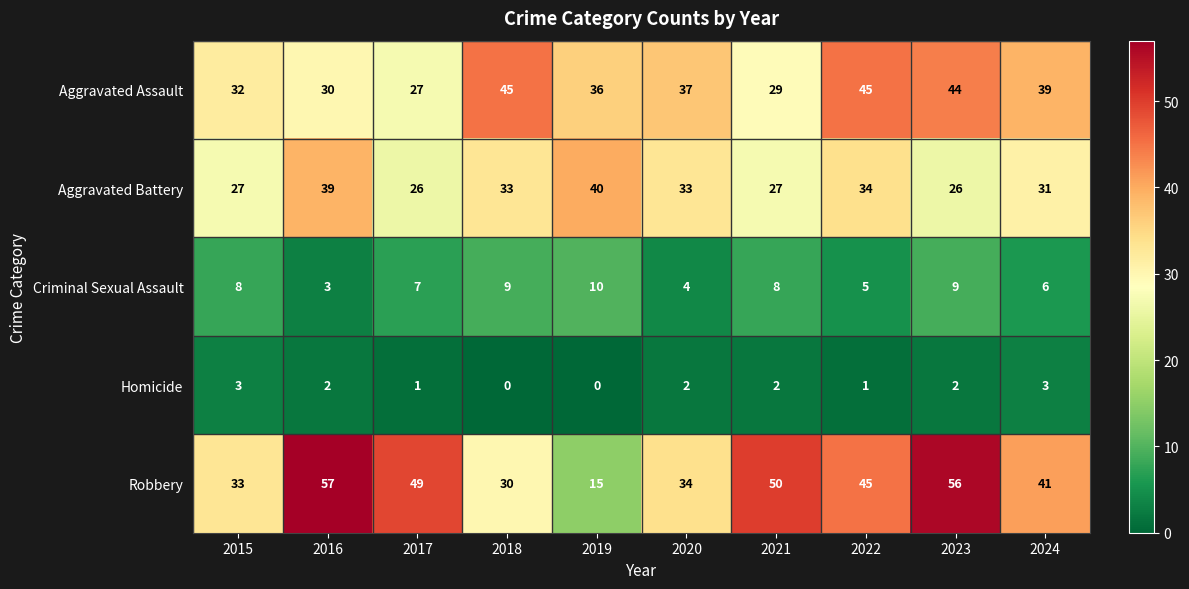

Between 2020 and 2021, which series saw the biggest shift?

Robbery